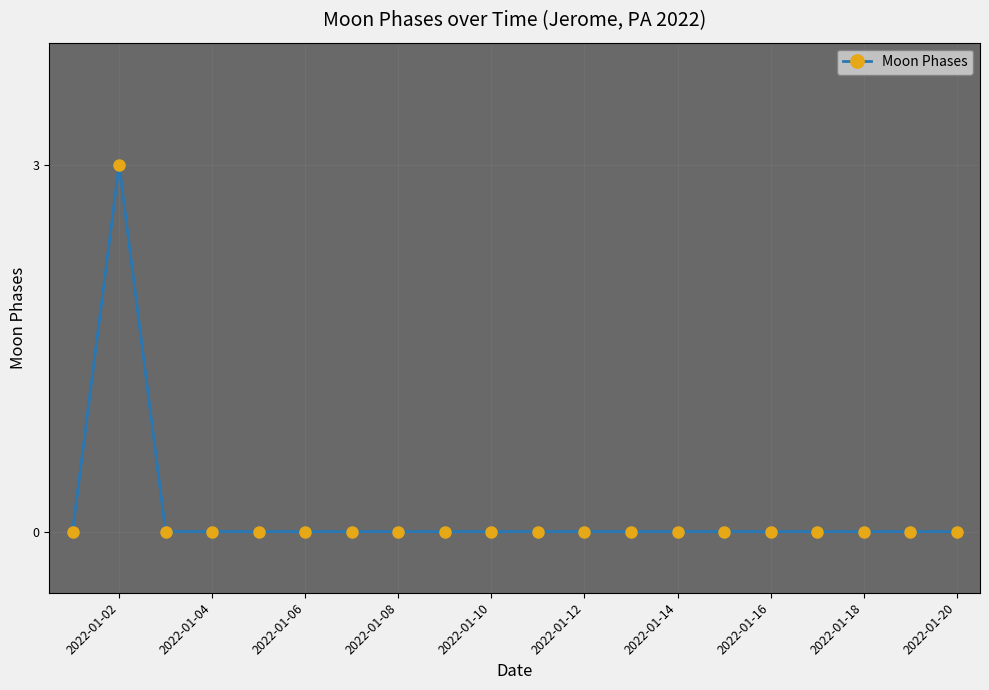

What is the greatest value displayed?

3